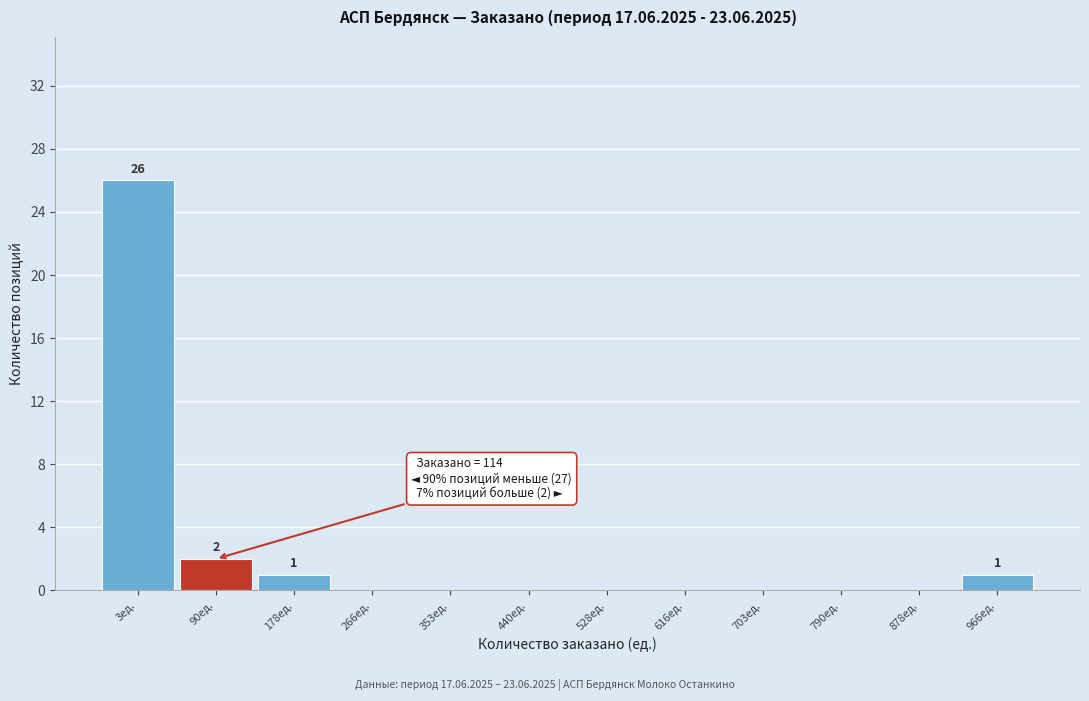

Reading left to right, transcribe all the data shown in this chart.

3ед.=26	90ед.=2	178ед.=1	266ед.=0	353ед.=0	440ед.=0	528ед.=0	616ед.=0	703ед.=0	790ед.=0	878ед.=0	966ед.=1